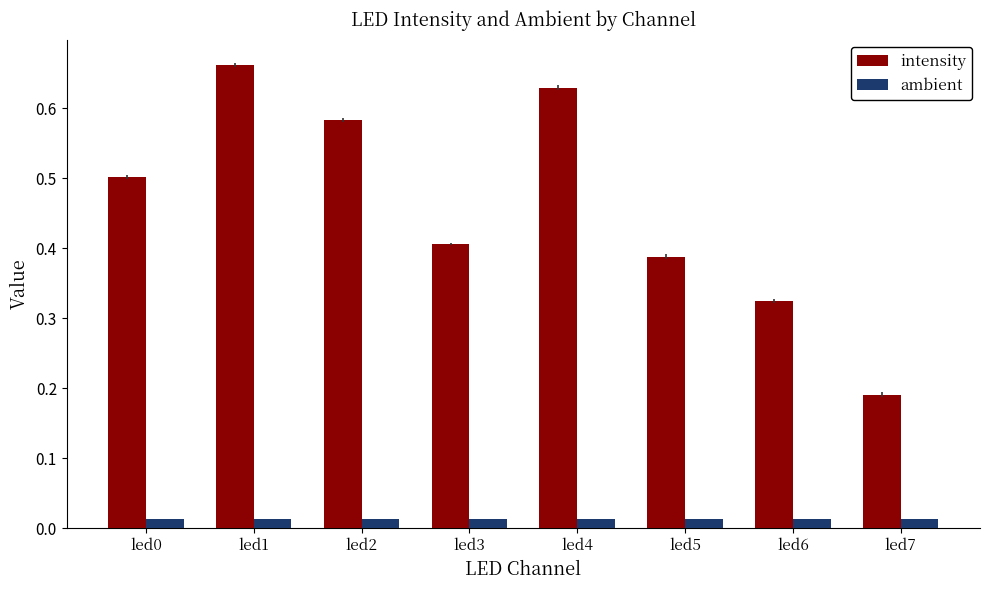

What is the sum of all intensity values?

3.7